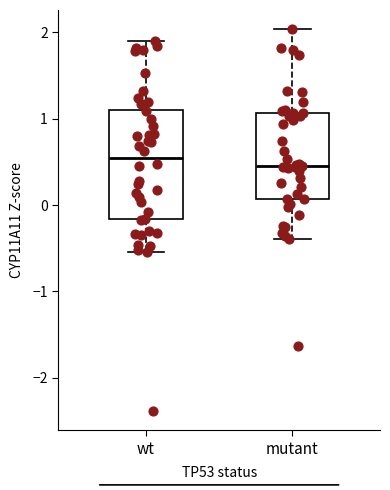

Where is the upper edge of the box for wt on the y-axis? The values are not printed on the chart, so give them approximately, as read against the axis.

1.1